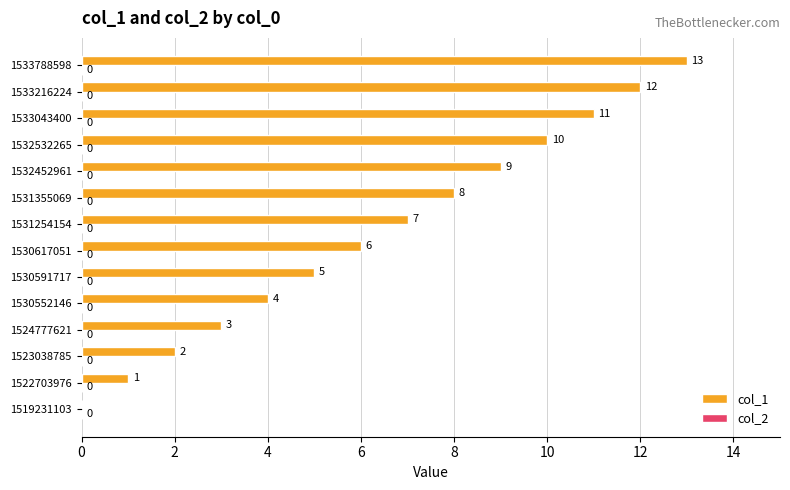

Where is the data nearest to the value 6?

1530617051